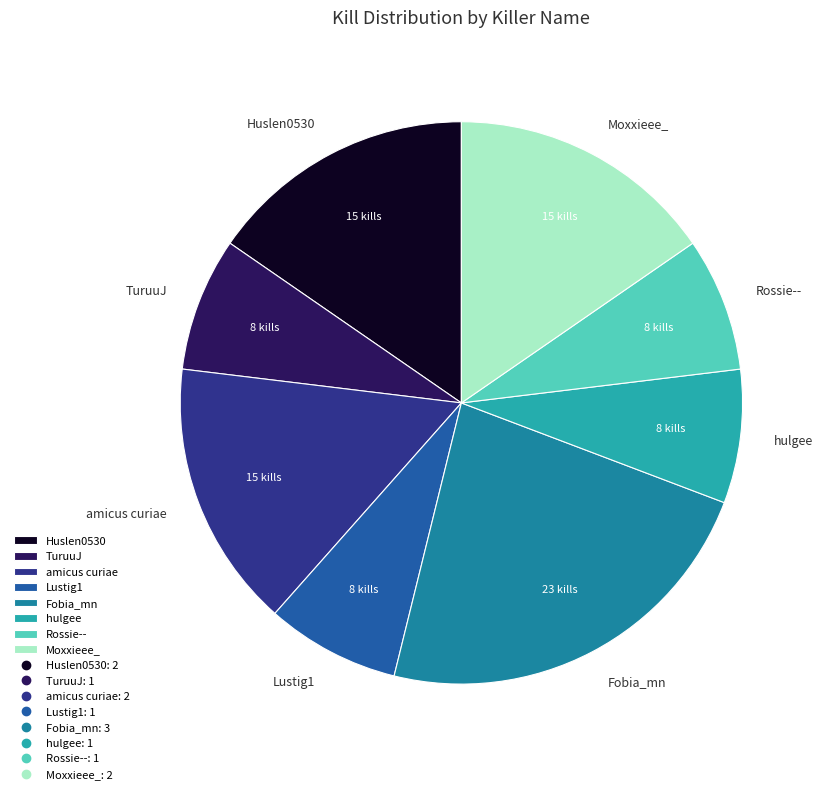

Is there any slice that represents more than half of the pie?

No